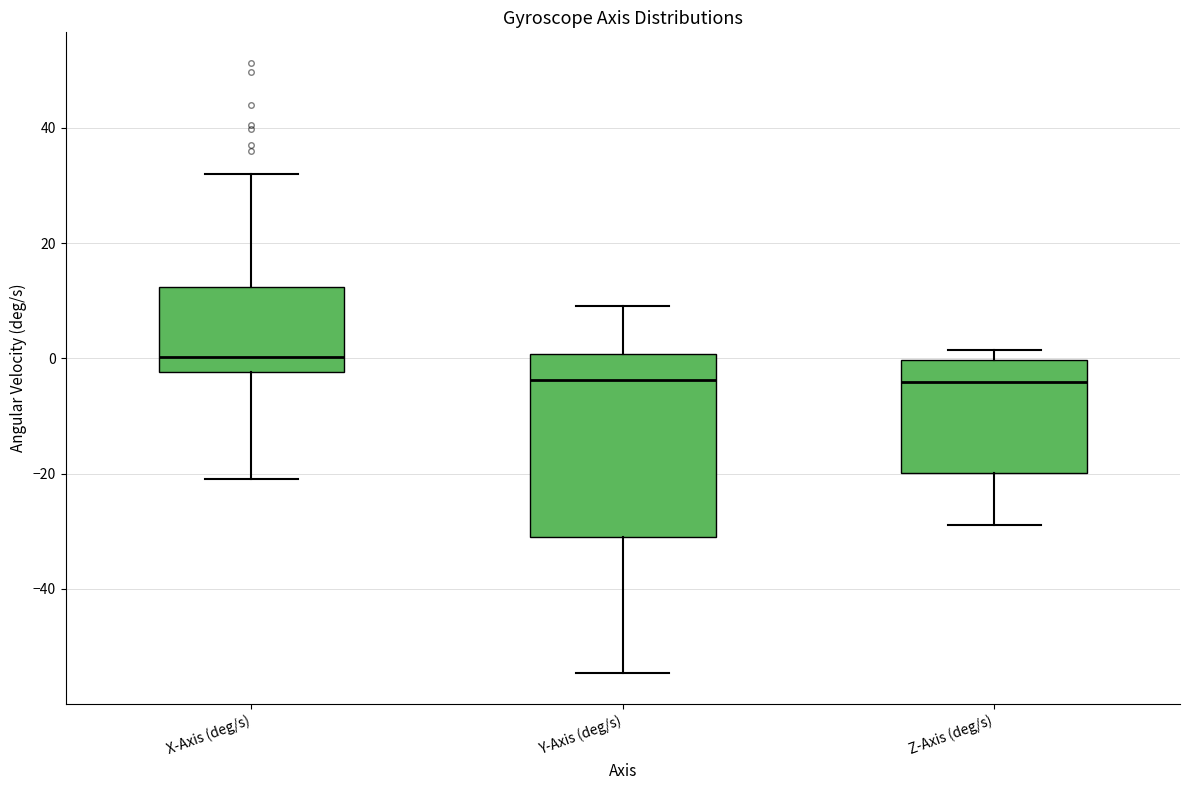

Reading left to right, transcribe this box plot: for each box, give where its median line is, the range the box spans, and where its two whiskers end, as read against the y-axis. The values are not printed on the chart, so give them approximately, as read against the axis.

X-Axis (deg/s): median 0, box -2 to 12, whiskers -20 to 32
Y-Axis (deg/s): median -4, box -32 to 0, whiskers -54 to 10
Z-Axis (deg/s): median -4, box -20 to 0, whiskers -28 to 2